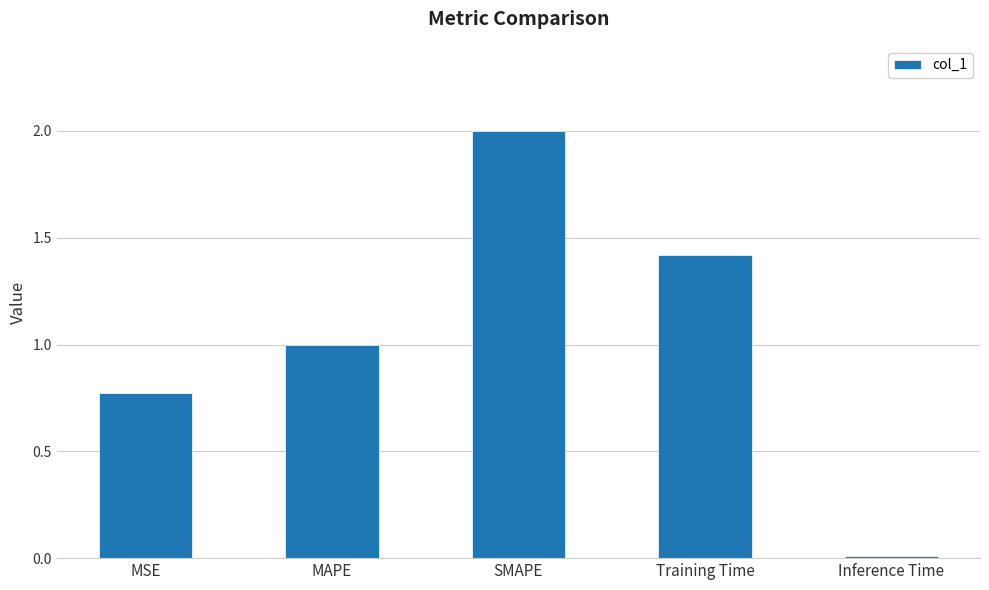

What is the difference between the maximum and minimum values?

2.0